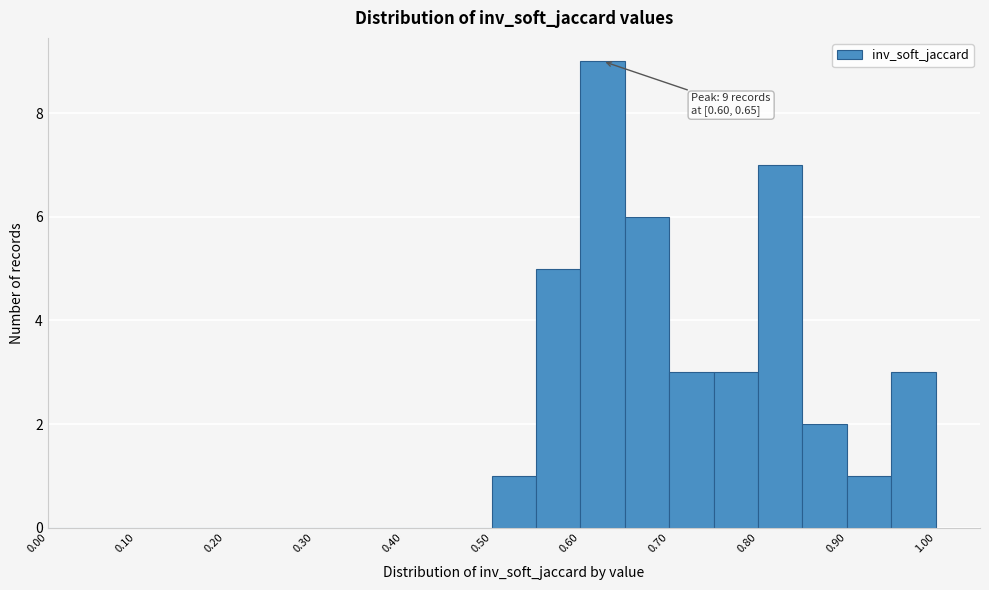

Over which range of the x-axis is the bar tallest?

0.60 to 0.65